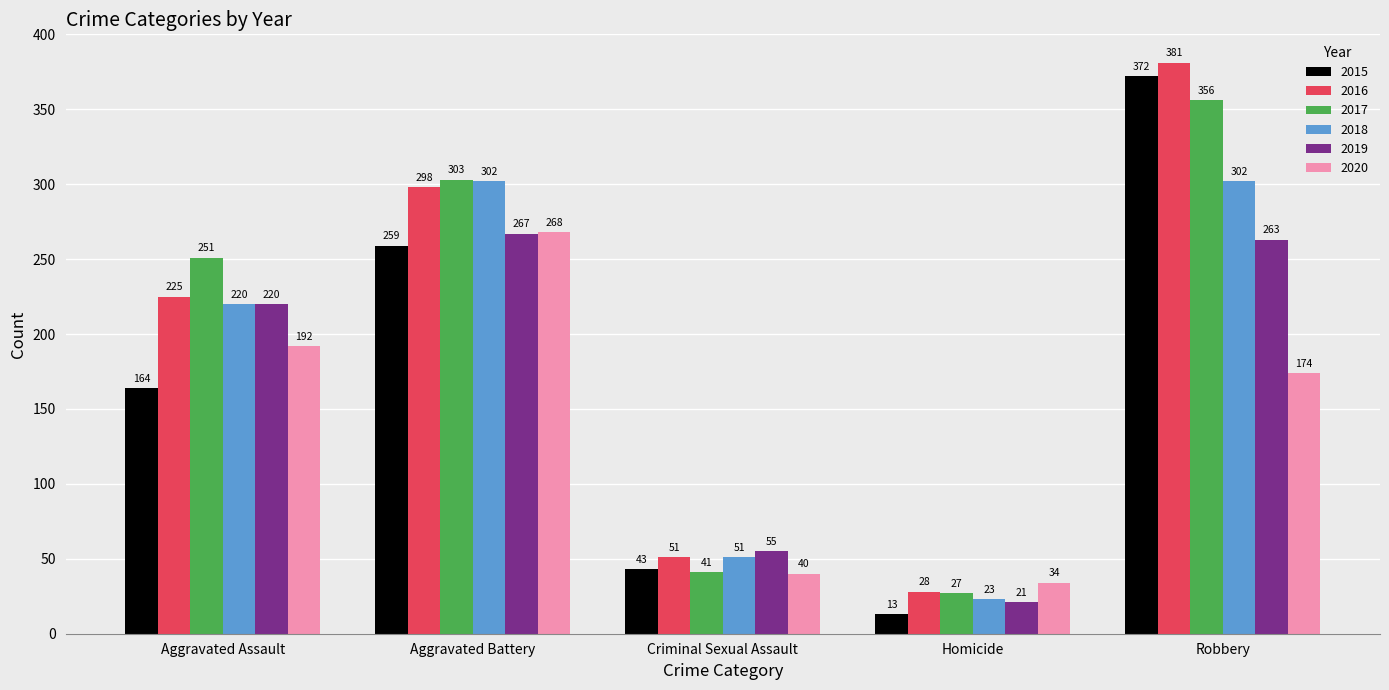

What are all the series names shown in the legend?

2015, 2016, 2017, 2018, 2019, 2020